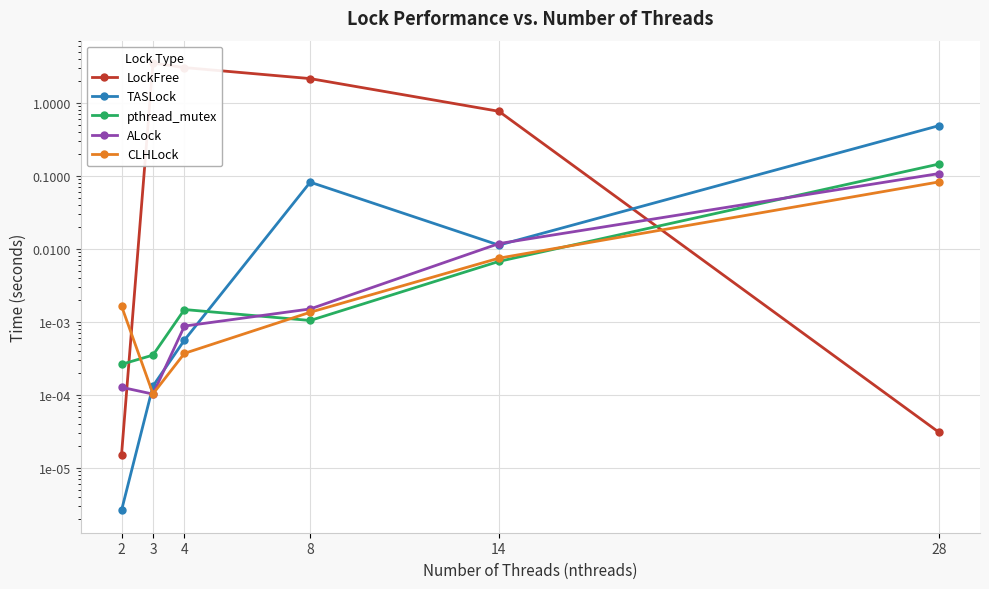

At which label is LockFree closest to 1?

14